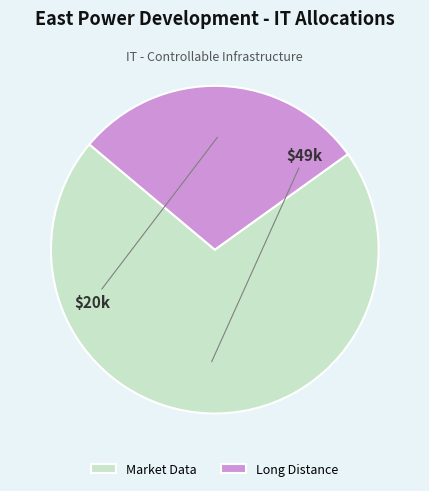

What is the ratio of the value at Market Data to the value at Long Distance?

2.5